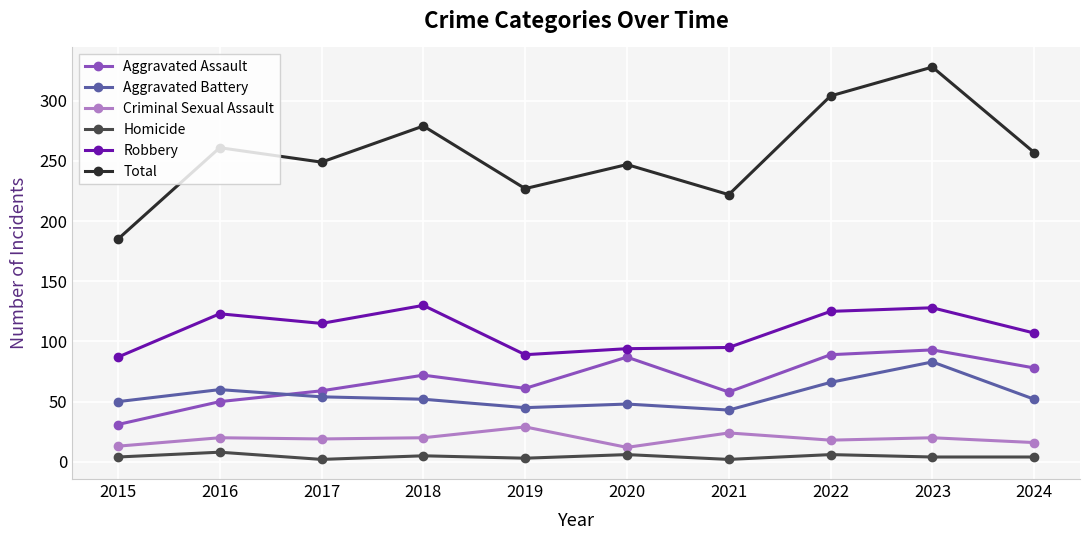

True or false: Aggravated Battery and Total intersect in this chart.

False